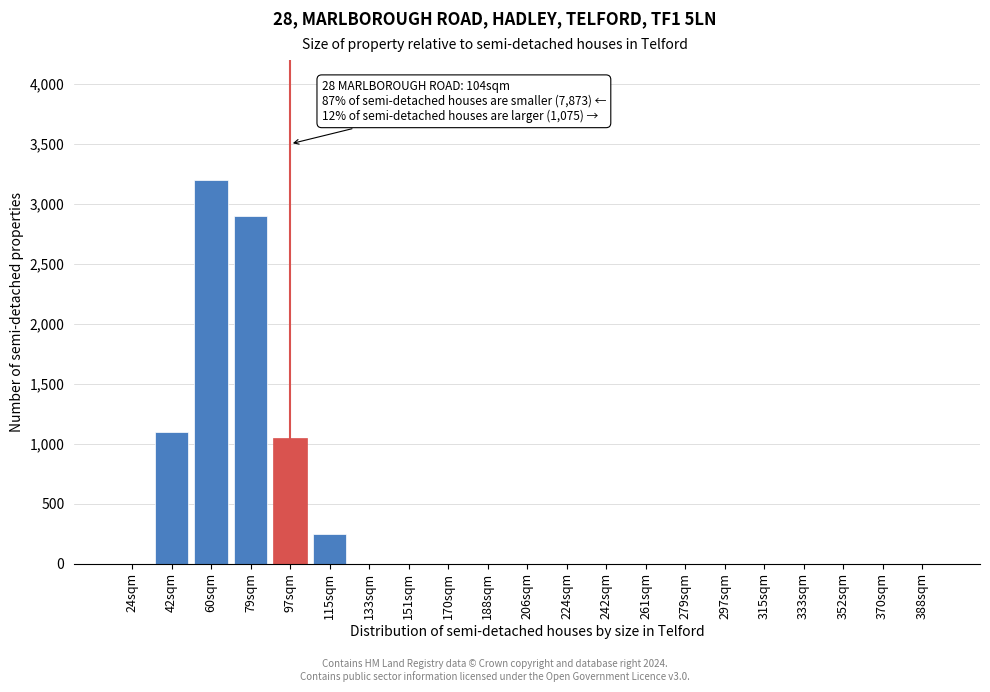

Reading right to left, list all the values displayed in this chart.

388sqm=0	370sqm=0	352sqm=0	333sqm=0	315sqm=0	297sqm=0	279sqm=0	261sqm=0	242sqm=0	224sqm=0	206sqm=0	188sqm=0	170sqm=0	151sqm=0	133sqm=0	115sqm=250	97sqm=1050	79sqm=2900	60sqm=3200	42sqm=1100	24sqm=0